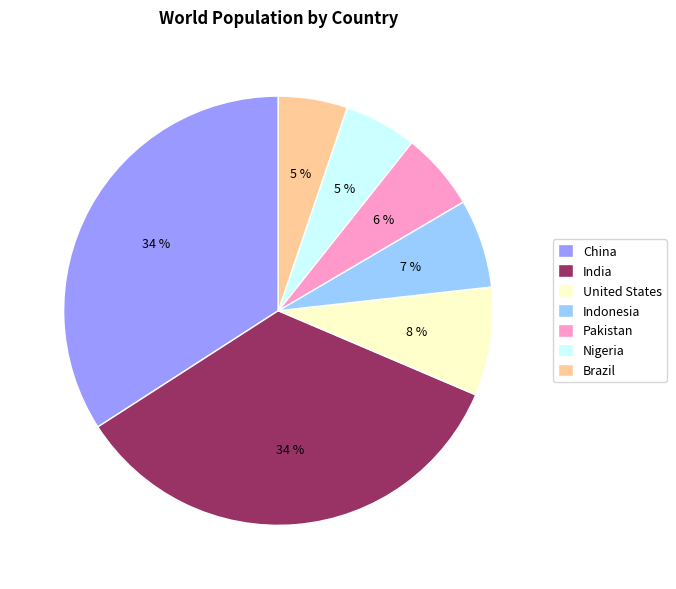

Does United States account for over 50% of the chart?

No